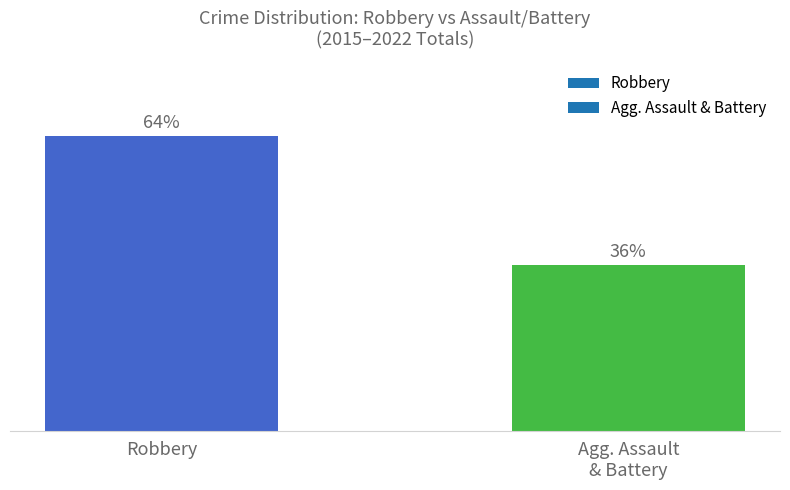

What is the label of the 2nd bar from the right?

Robbery